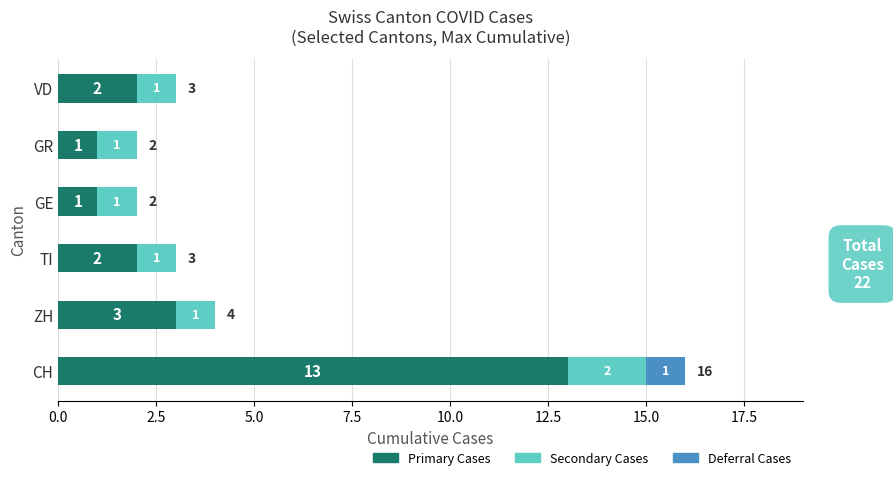

Where is Primary Cases nearest to the value 7?

ZH